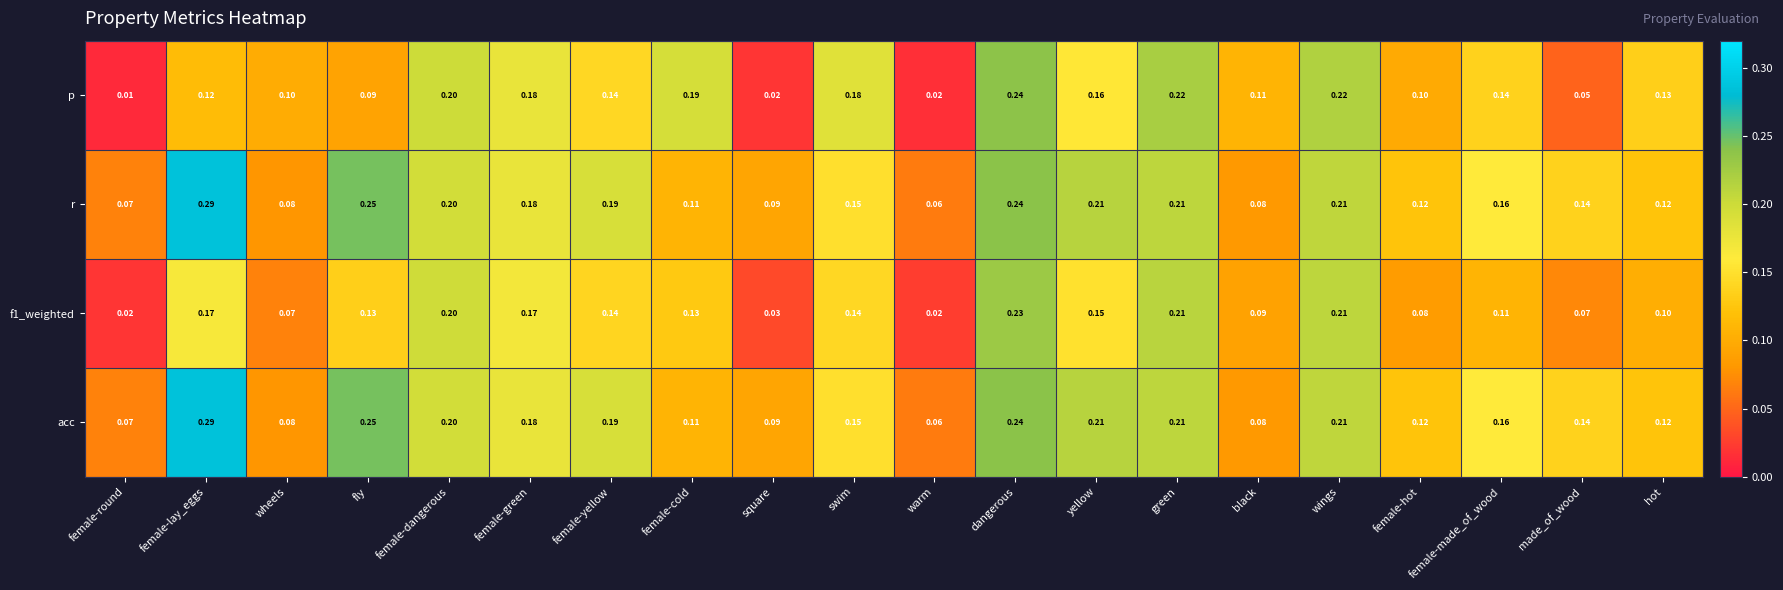

Where is acc nearest to the value 0?

warm